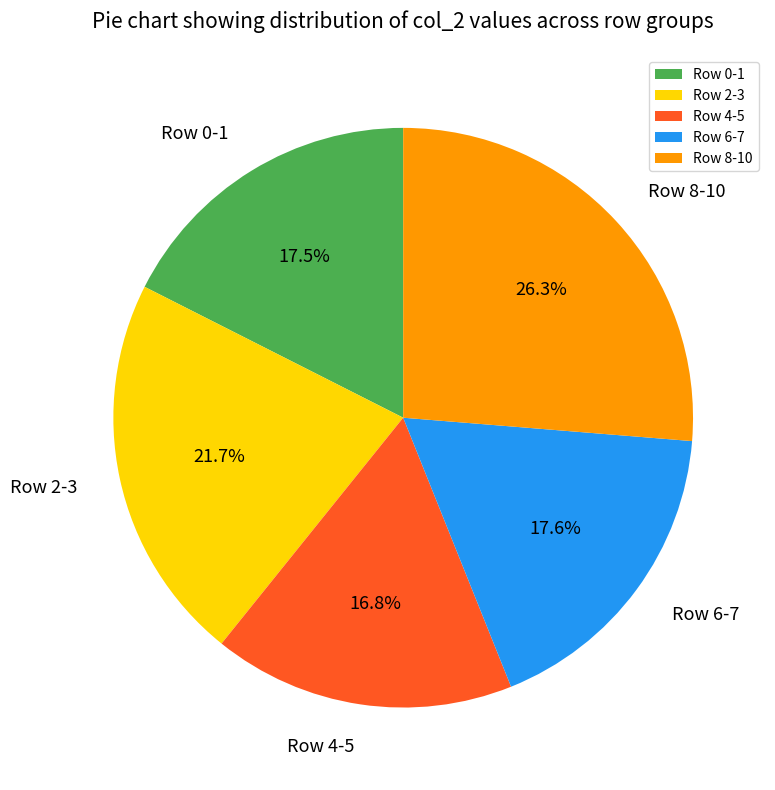

Is Row 0-1 the majority of the pie?

No